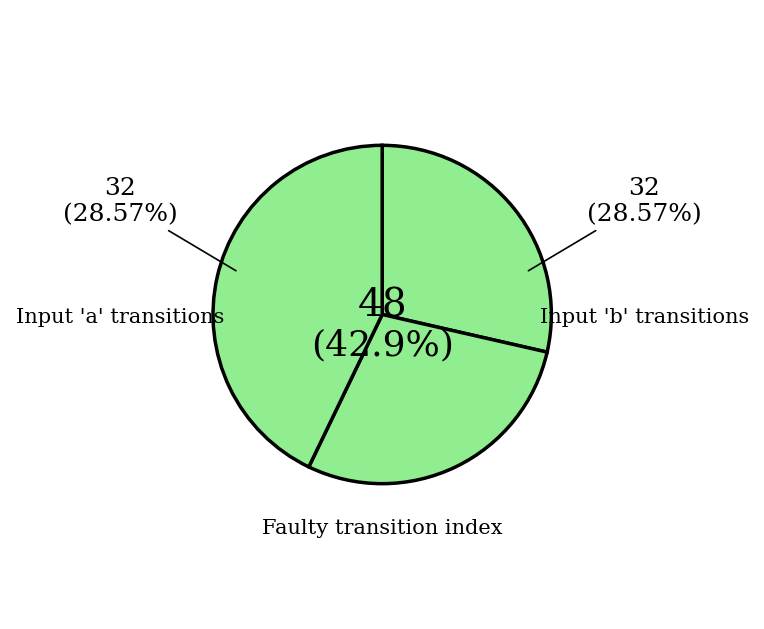

Is the sum of input symbol a and input symbol b greater than half?

Yes